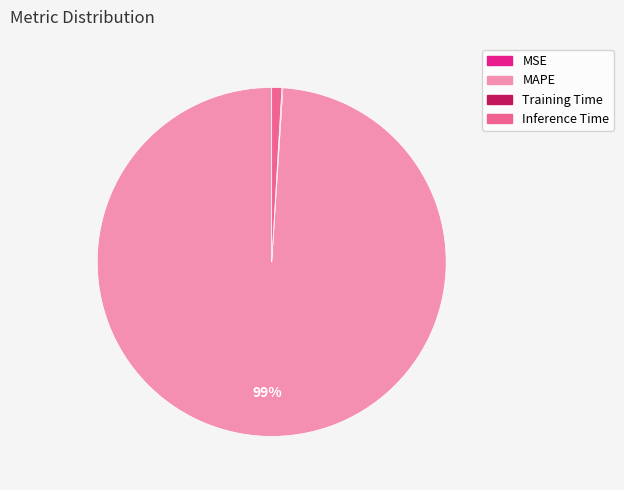

To the nearest percent, what is the average slice percentage?

25%